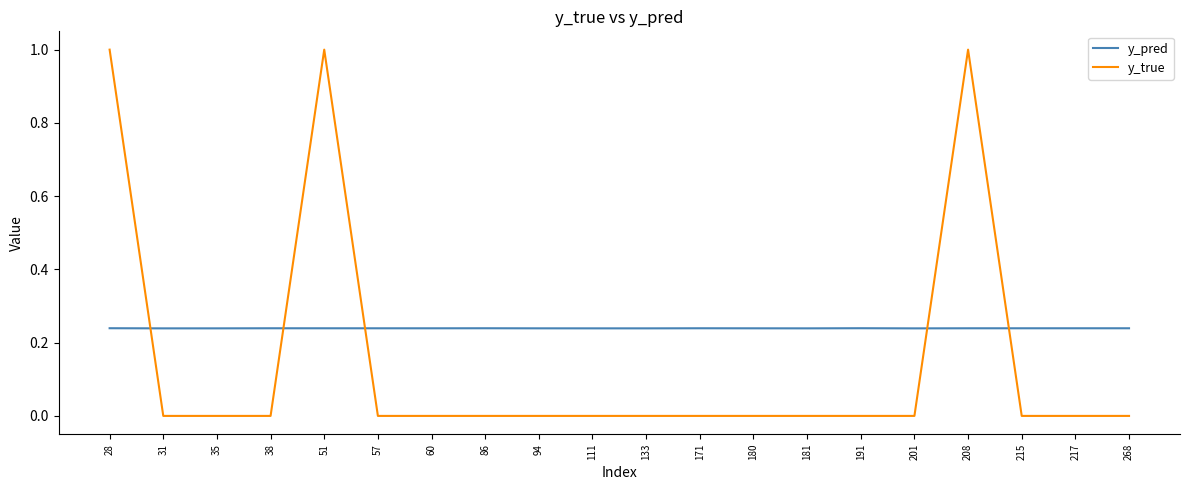

Between which two adjacent categories do y_true and y_pred first intersect?

28 and 31